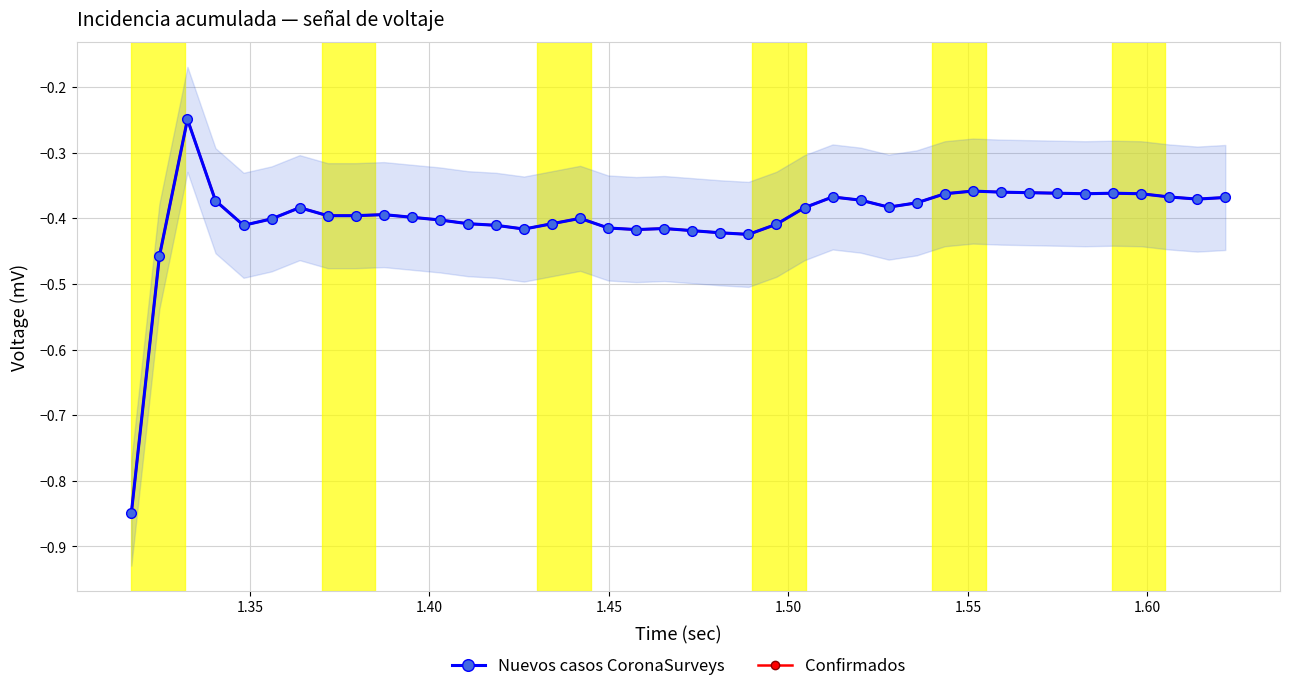

True or false: Confirmados has more than 1 points higher than both neighbors.

True